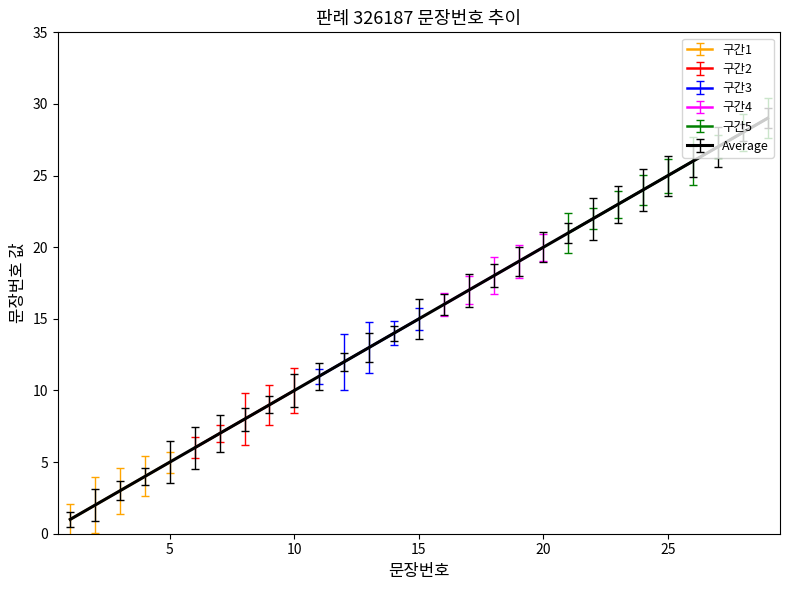

How many categories are shown in the chart?

29